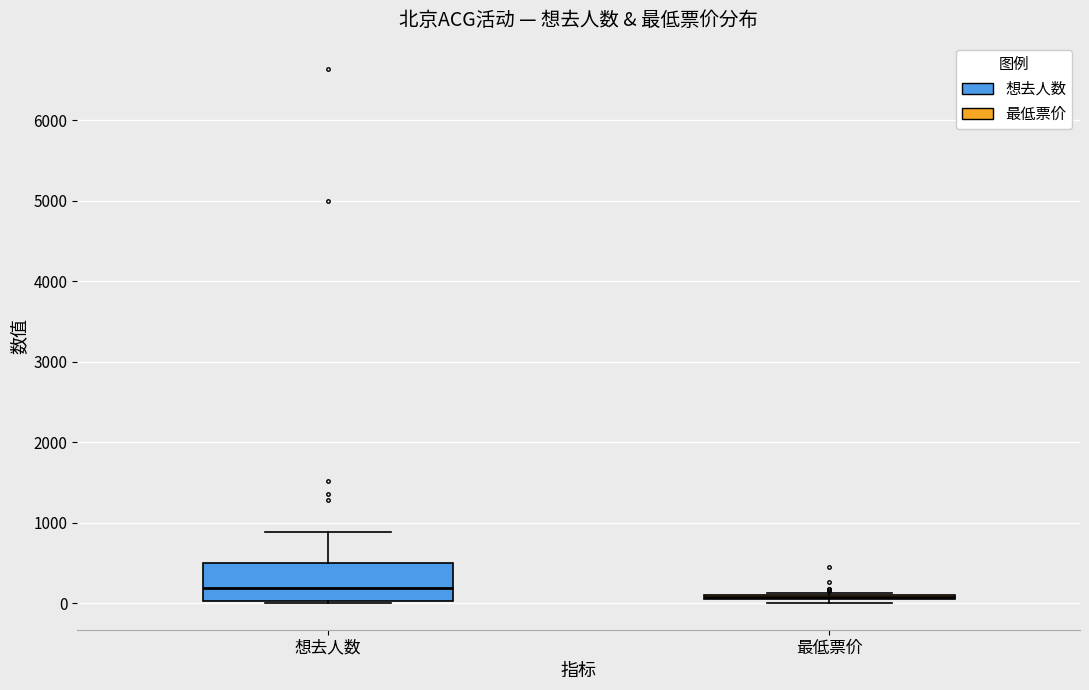

Reading left to right, read every box against the y-axis: the position of its median line, the range the box covers, and the ends of its whiskers. The values are not printed on the chart, so give them approximately, as read against the axis.

想去人数: median 200, box 0 to 500, whiskers 0 to 900
最低票价: box collapsed to a line at 100, whiskers 0 to 100